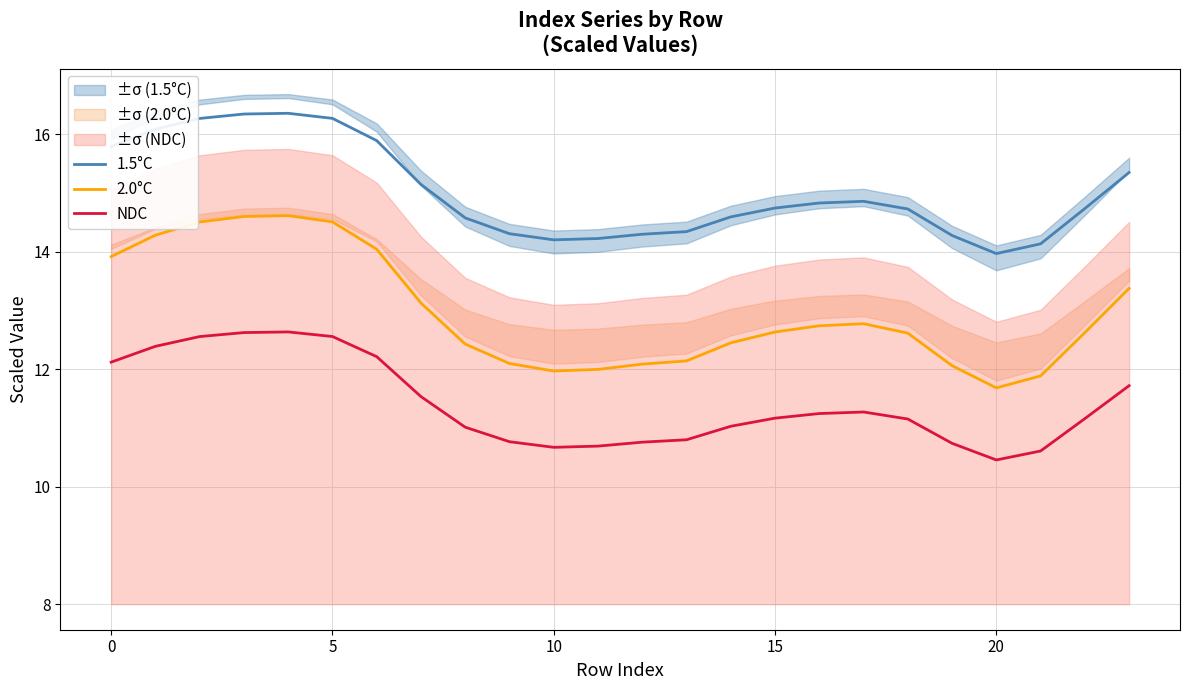

At which label is 1.5°C closest to 15?

7